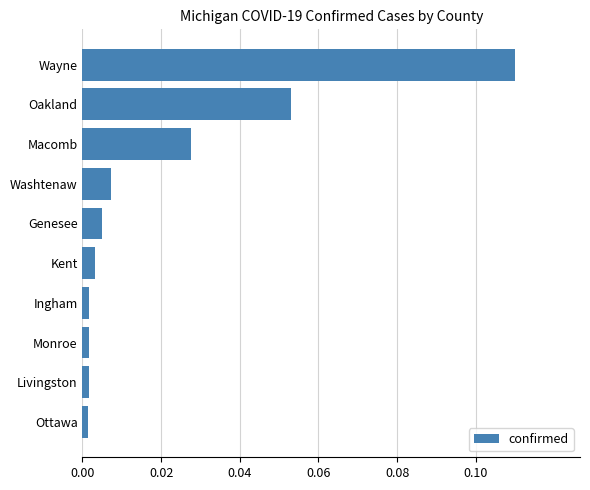

Which label corresponds to the largest value in the chart?

Wayne